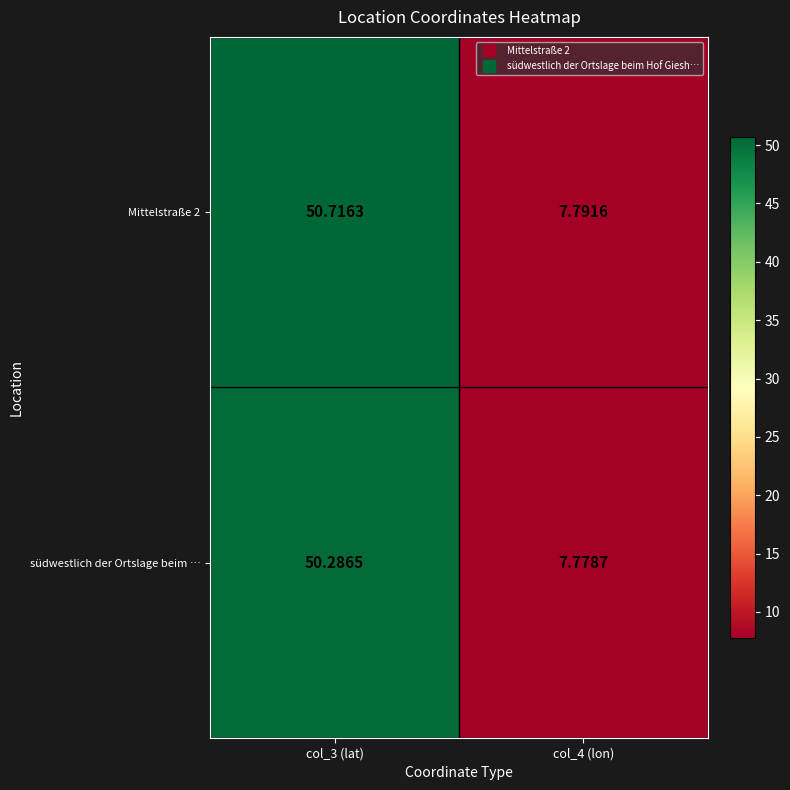

Which series has the largest total across all categories?

Mittelstraße 2